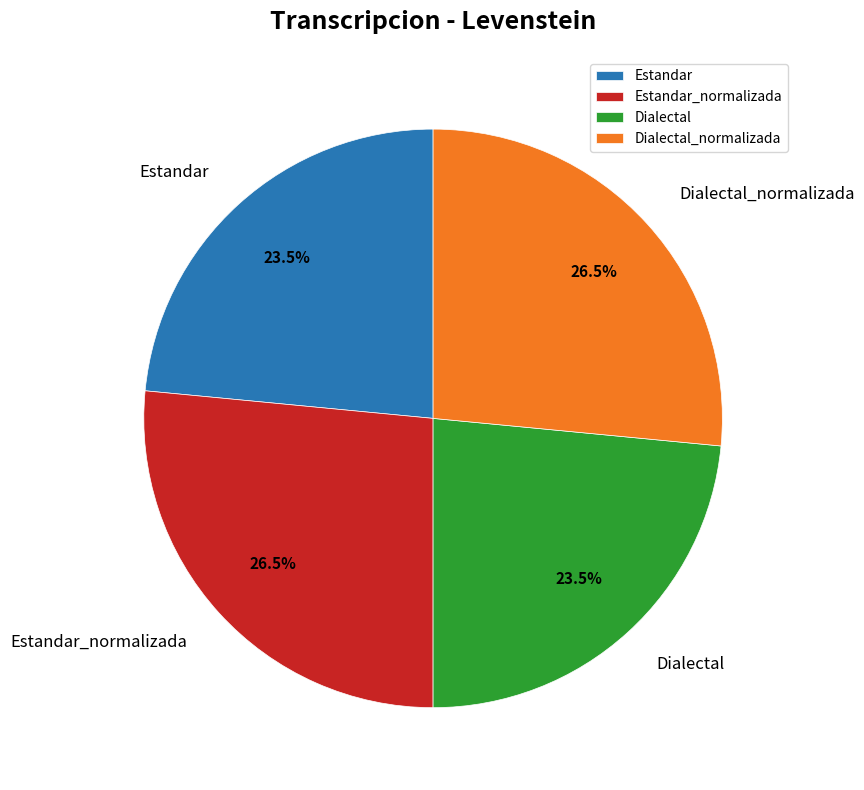

What percentage do Estandar and Dialectal together represent?

47.0%